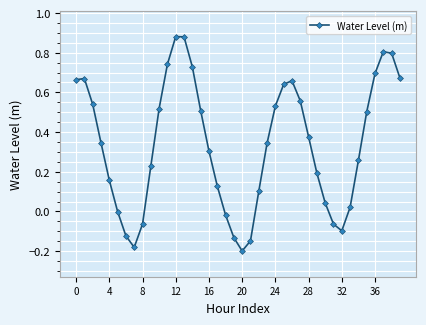

True or false: the data has more than 2 interior local peaks.

True